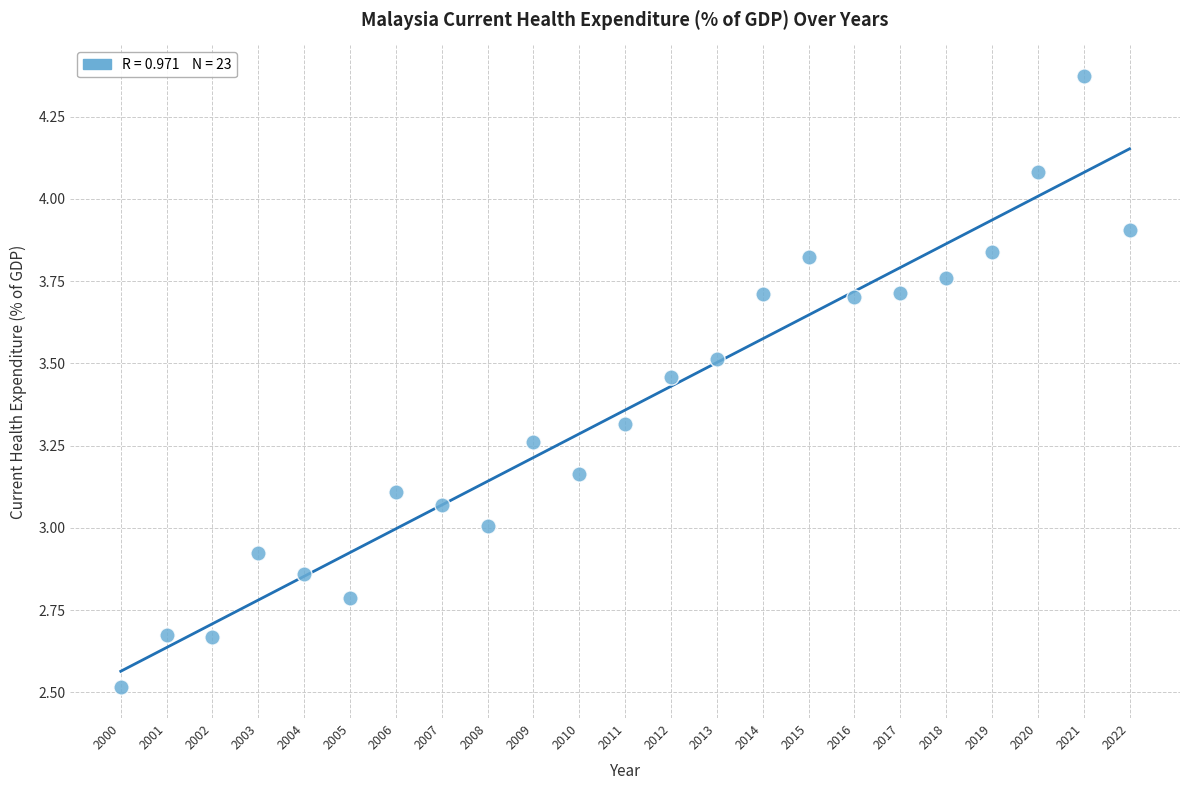

What is the range of Y values (max minus min)?

1.9